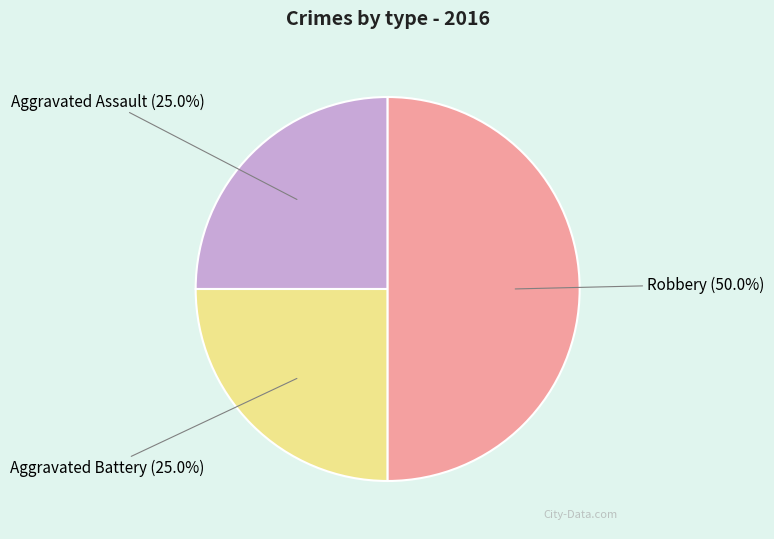

How many slices are in this pie chart?

3